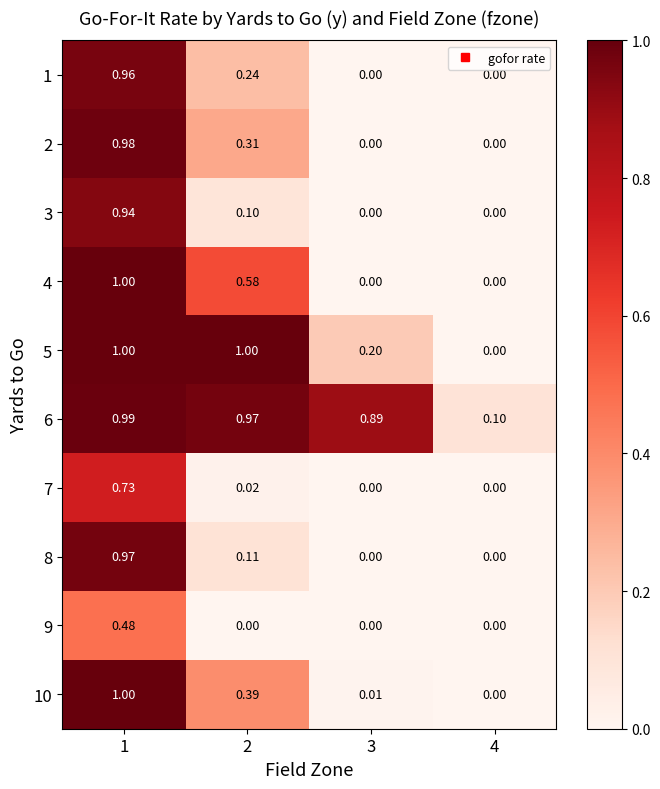

Between 2 and 4, which series saw the biggest shift?

5